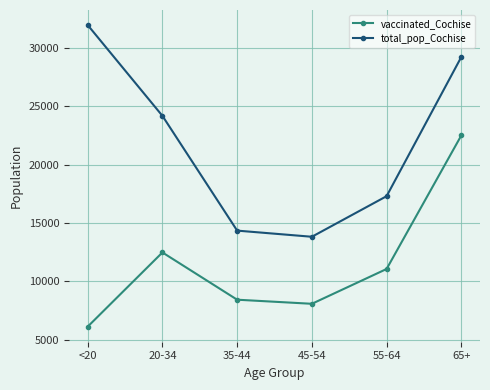

The total_pop_Cochise series shows 17737 at 65+. True or false?

False